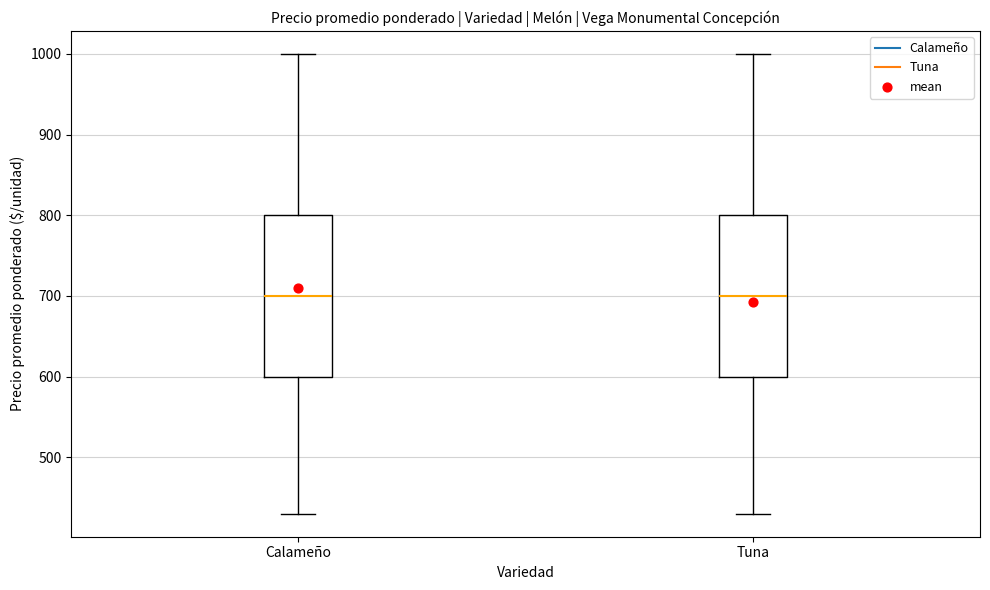

Where is the upper edge of the box for Tuna on the y-axis? The values are not printed on the chart, so give them approximately, as read against the axis.

800